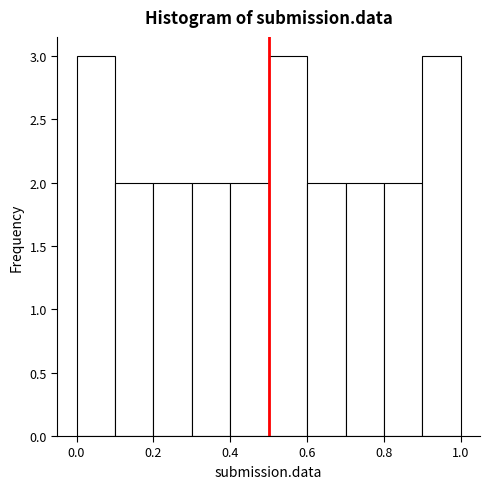

Reading left to right, list every bar in this chart as the range it spans on the x-axis followed by its height. The values are not printed on the chart, so give them approximately, as read against the axis.

0.0 to 0.1: 3
0.1 to 0.2: 2
0.2 to 0.3: 2
0.3 to 0.4: 2
0.4 to 0.5: 2
0.5 to 0.6: 3
0.6 to 0.7: 2
0.7 to 0.8: 2
0.8 to 0.9: 2
0.9 to 1.0: 3